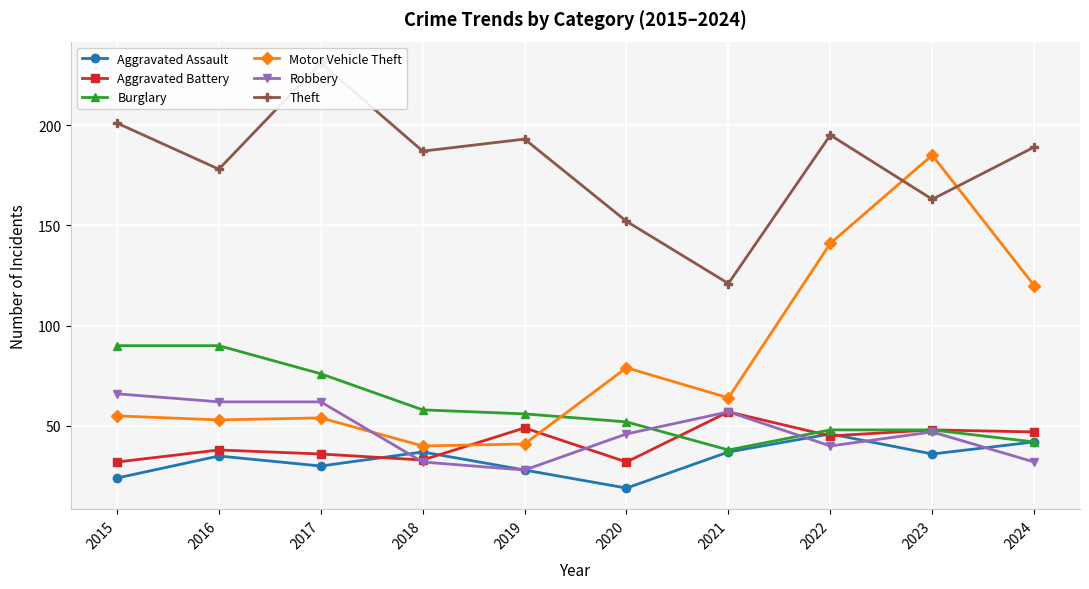

At which category does the chart reach its peak across all series?

2017